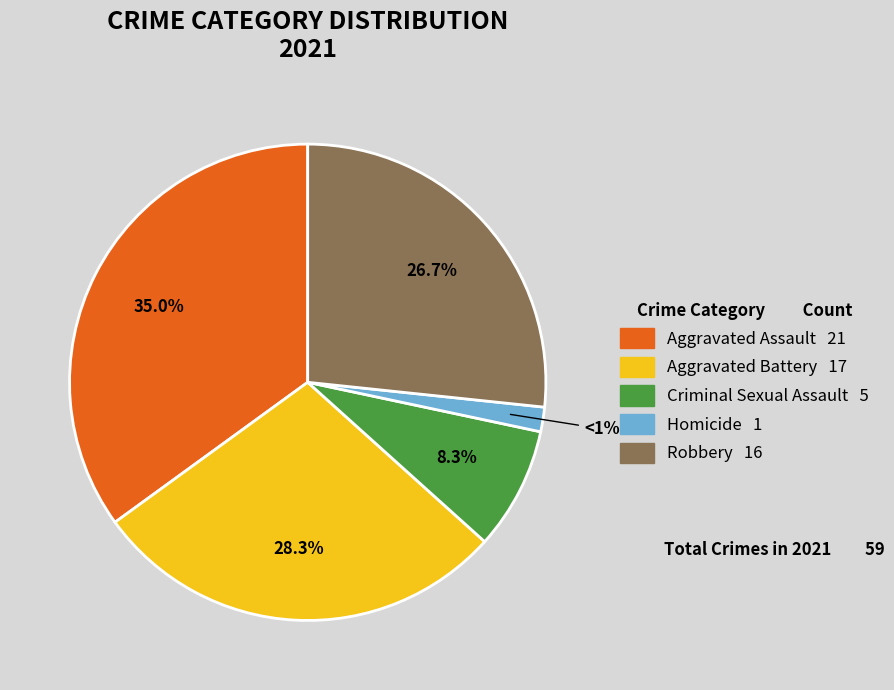

Does any single category account for the majority?

No